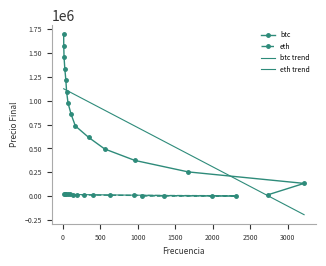

How many series are shown in this chart?

4